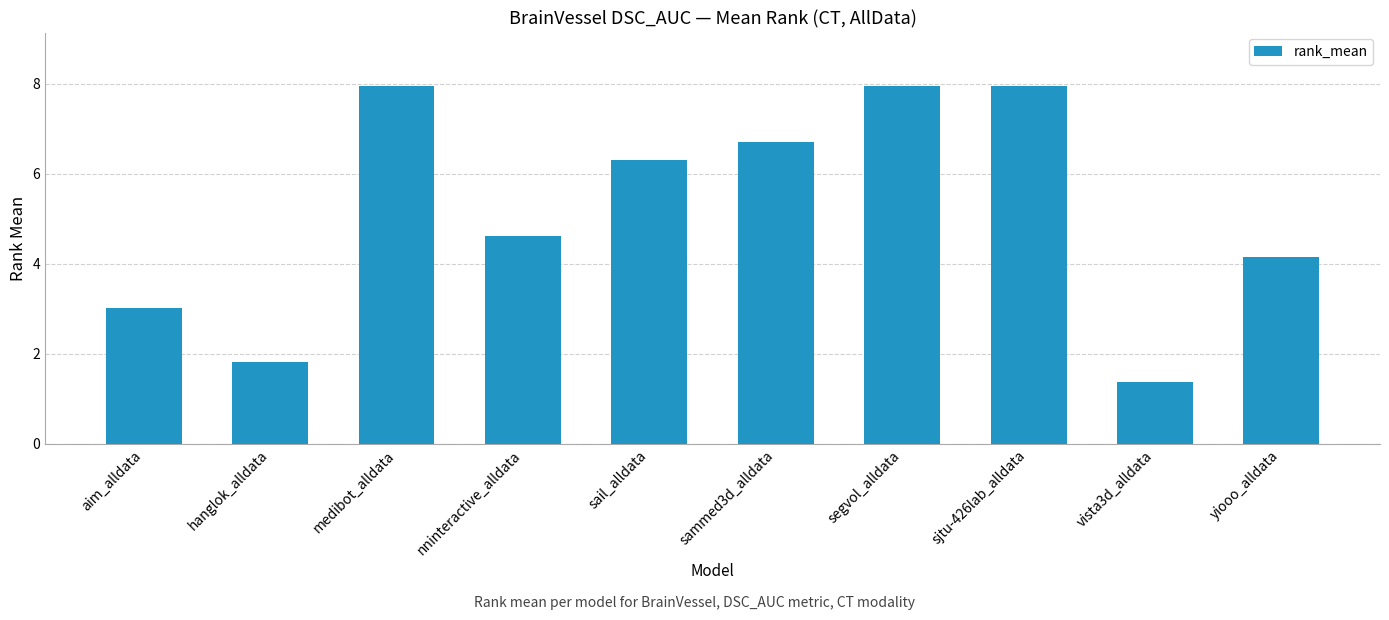

Is it true that the value at hanglok_alldata is 1.8?

True